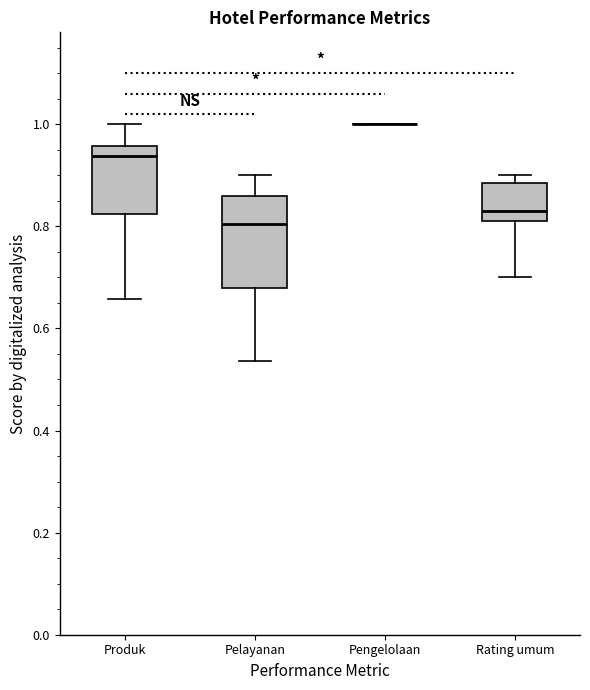

Reading left to right, read every box against the y-axis: the position of its median line, the range the box covers, and the ends of its whiskers. The values are not printed on the chart, so give them approximately, as read against the axis.

Produk: median 0.94, box 0.82 to 0.96, whiskers 0.66 to 1.00
Pelayanan: median 0.80, box 0.68 to 0.86, whiskers 0.54 to 0.90
Pengelolaan: box collapsed to a line at 1.00, whiskers 1.00 to 1.00
Rating umum: median 0.84, box 0.82 to 0.88, whiskers 0.70 to 0.90